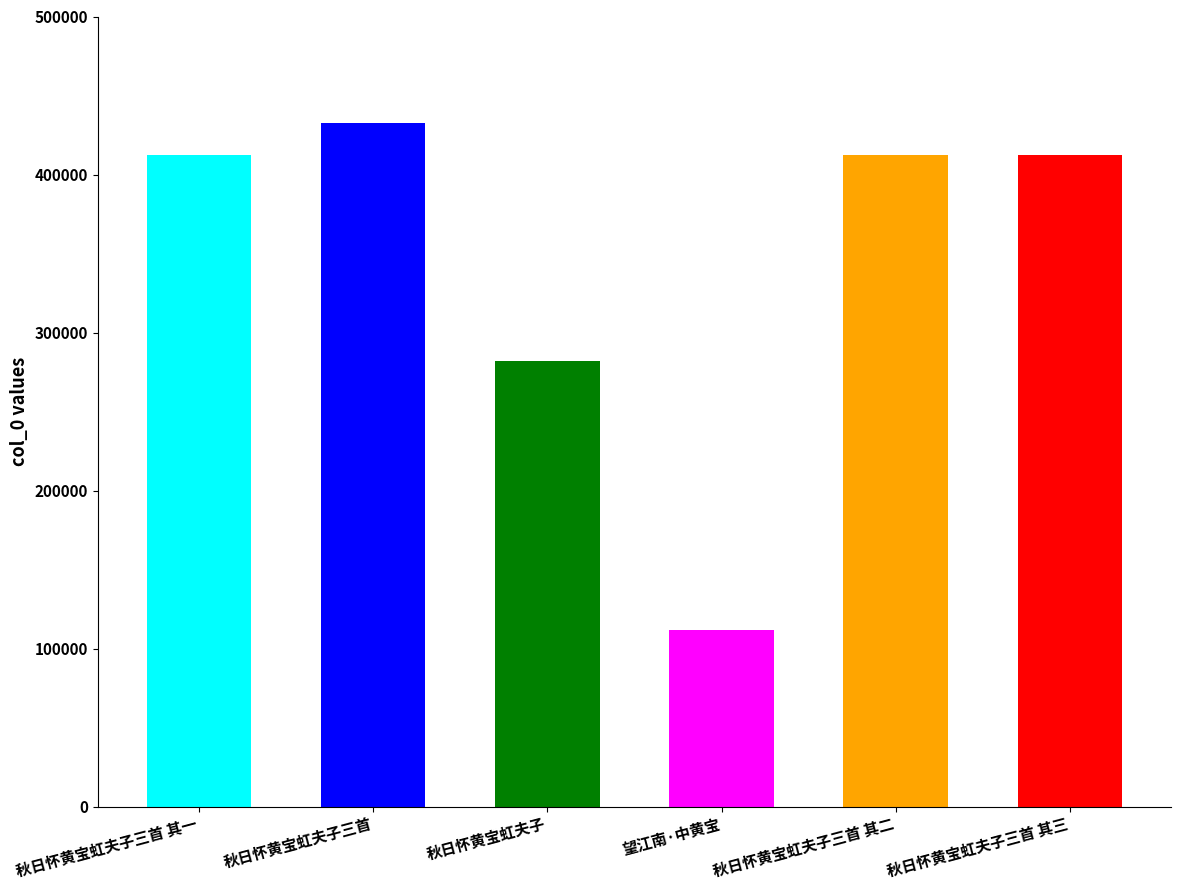

What is the value of the 6th bar from the left?

412202